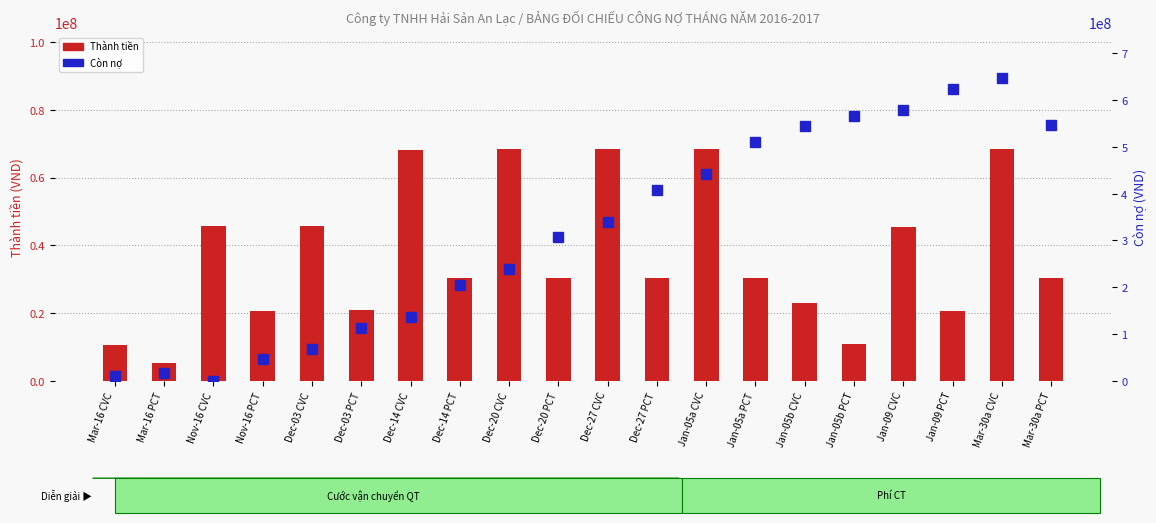

Where is Còn nợ nearest to the value 323427799?

Dec-27 CVC